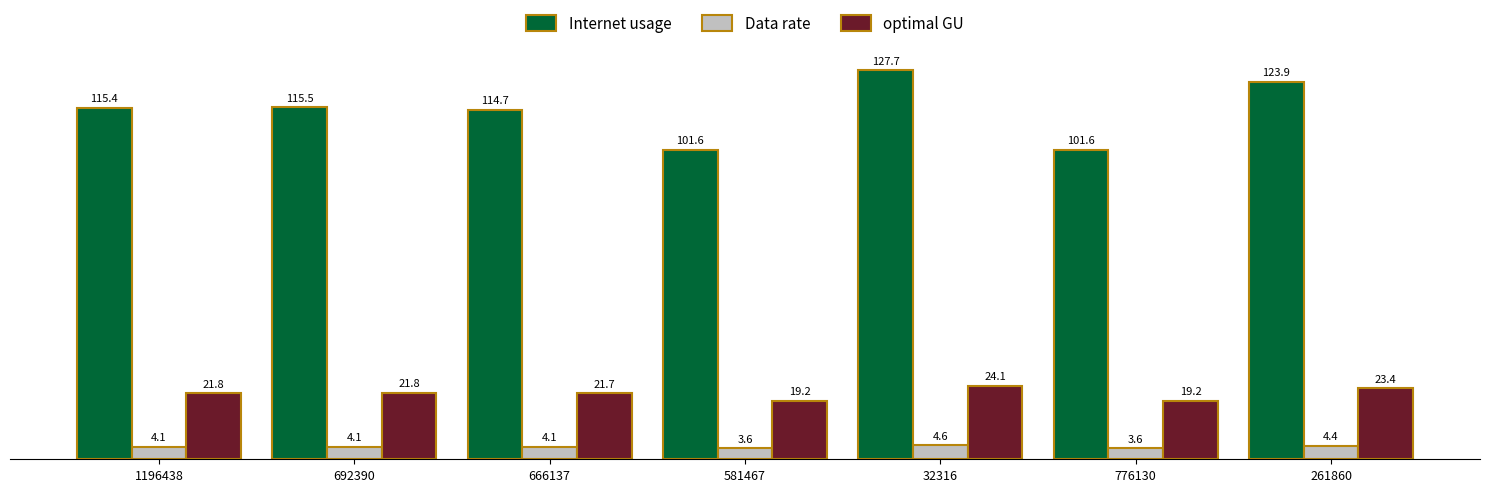

Reading left to right, what are all the values shown in this chart?

Internet usage: 115.4	115.5	114.7	101.6	127.7	101.6	123.9
Data rate: 4.1	4.1	4.1	3.6	4.6	3.6	4.4
optimal GU: 21.8	21.8	21.7	19.2	24.1	19.2	23.4